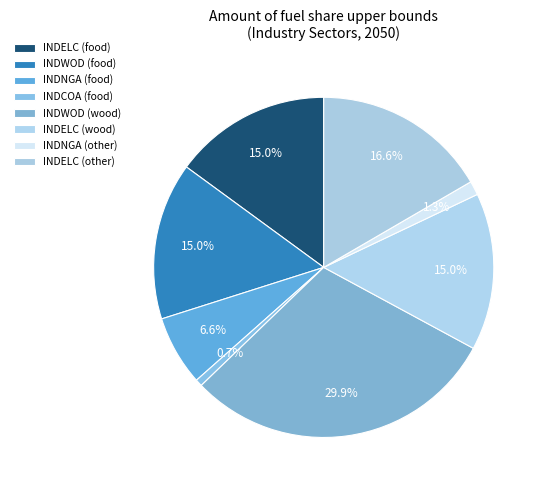

How many slices are in this pie chart?

8